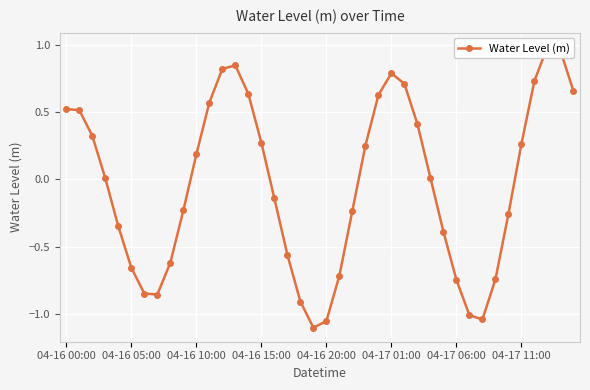

Which category has the lowest value across all series?

19